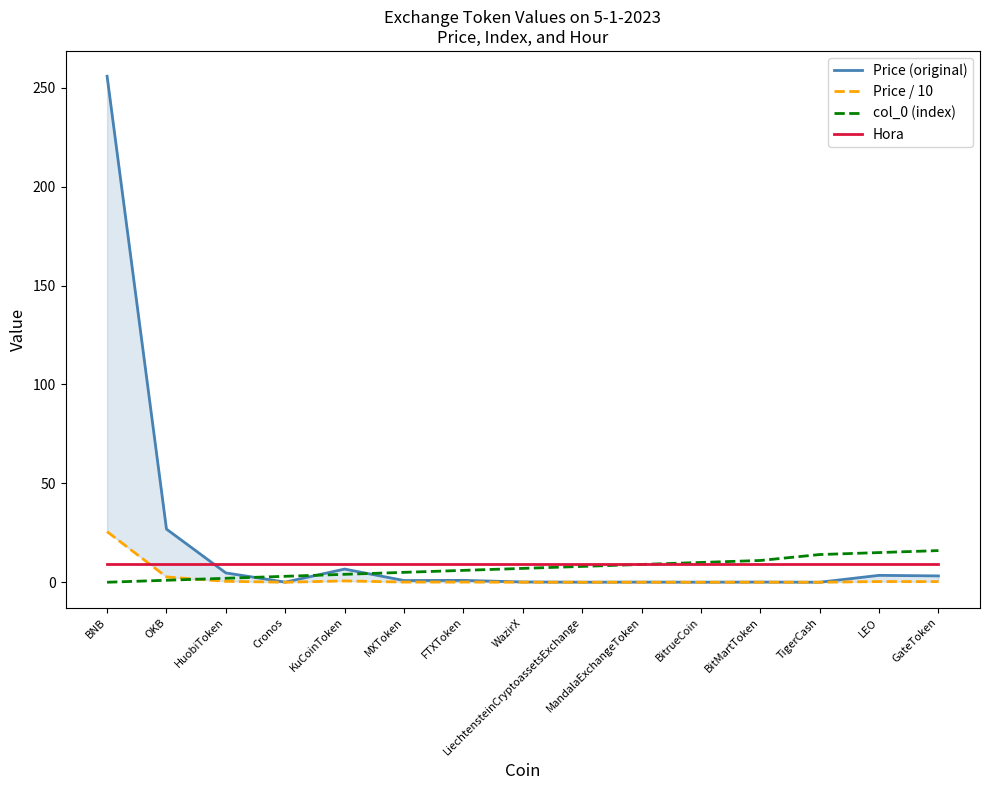

Rank the categories by Hora value from highest to lowest.

BNB, OKB, HuobiToken, Cronos, KuCoinToken, MXToken, FTXToken, WazirX, LiechtensteinCryptoassetsExchange, MandalaExchangeToken, BitrueCoin, BitMartToken, TigerCash, LEO, GateToken